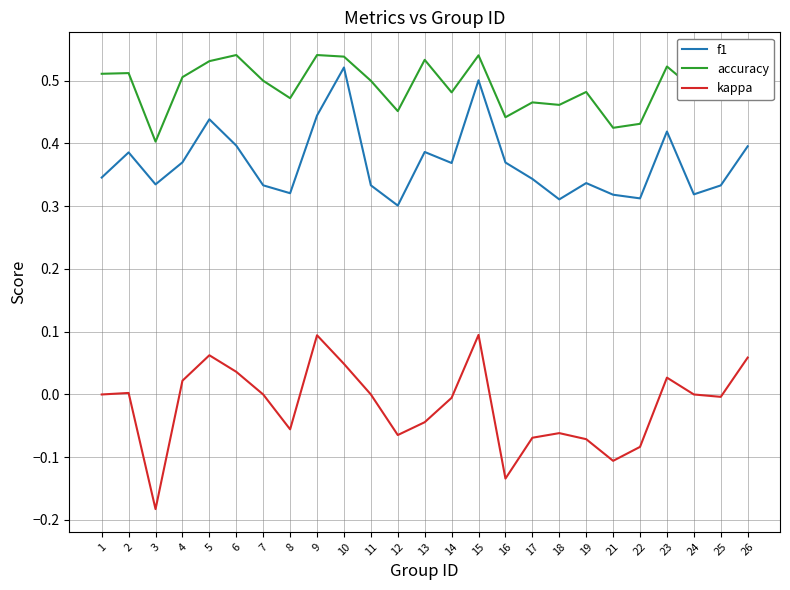

True or false: kappa and f1 cross at least once.

False